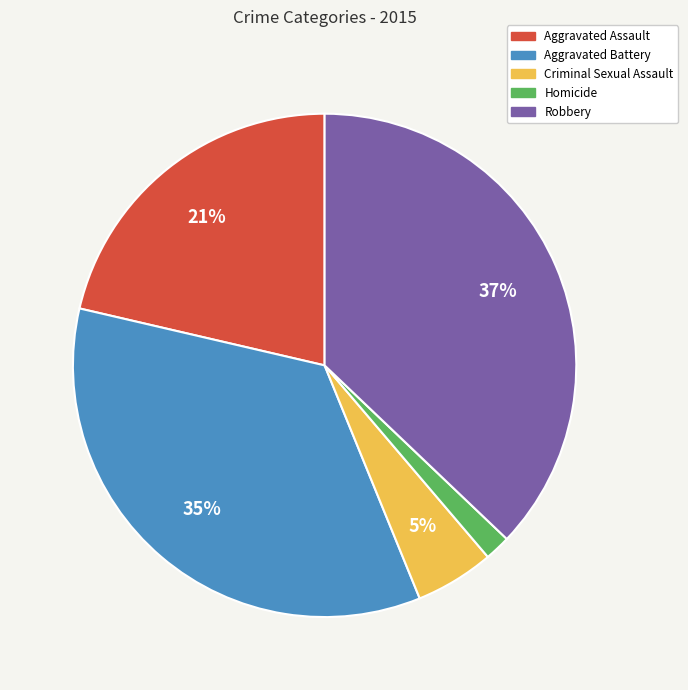

True or false: Homicide accounts for 12% of the total.

False